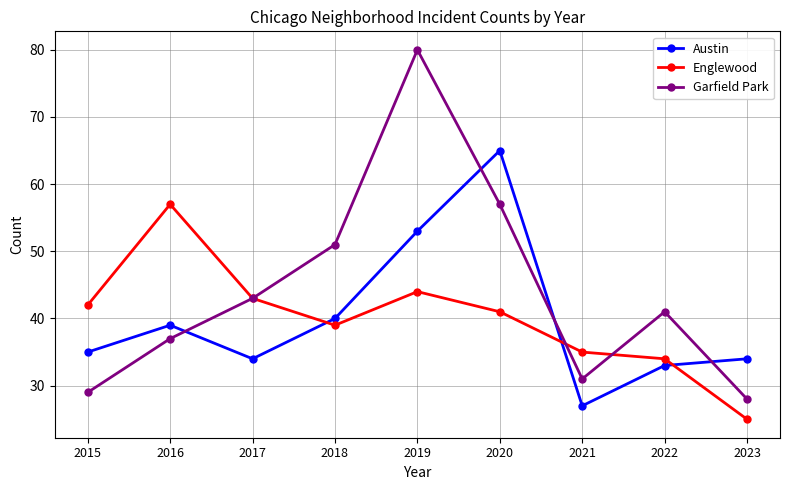

What are all the series names shown in the legend?

Austin, Englewood, Garfield Park